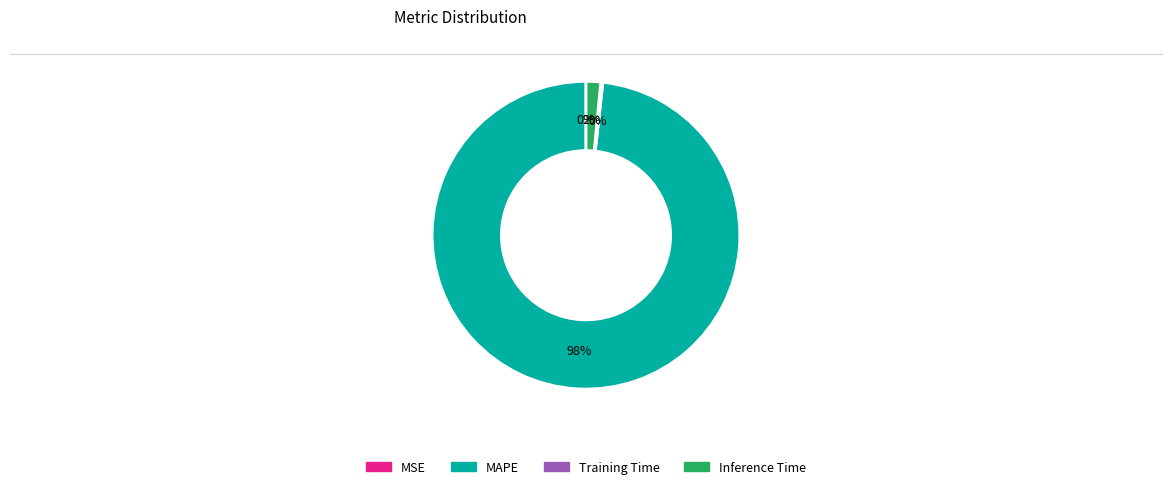

To the nearest percent, what percentage of the pie is MAPE?

98%